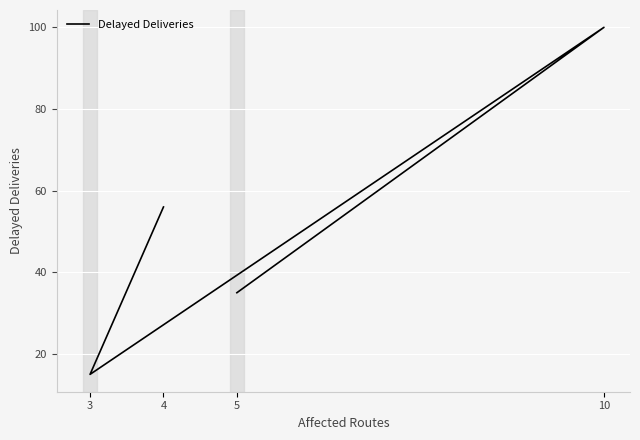

How many distinct data groups are displayed?

1